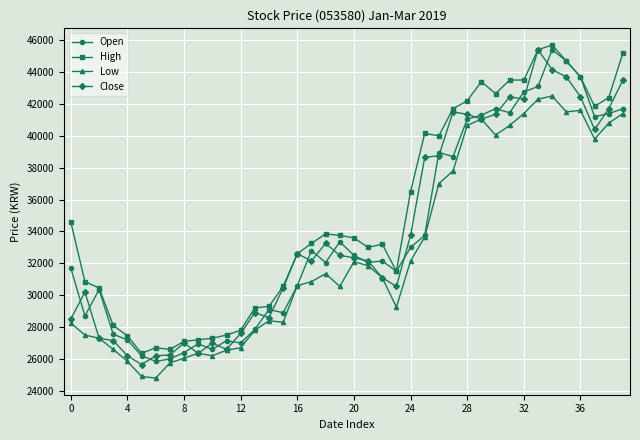

What is the minimum value shown in the chart?

24800